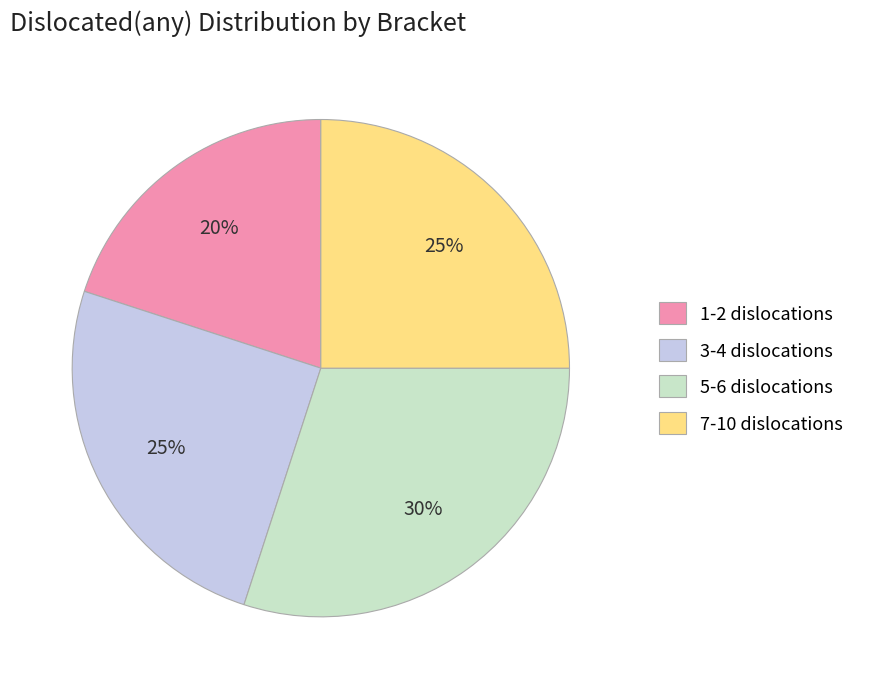

Is it true that 3-4 dislocations is 38% of the pie?

False